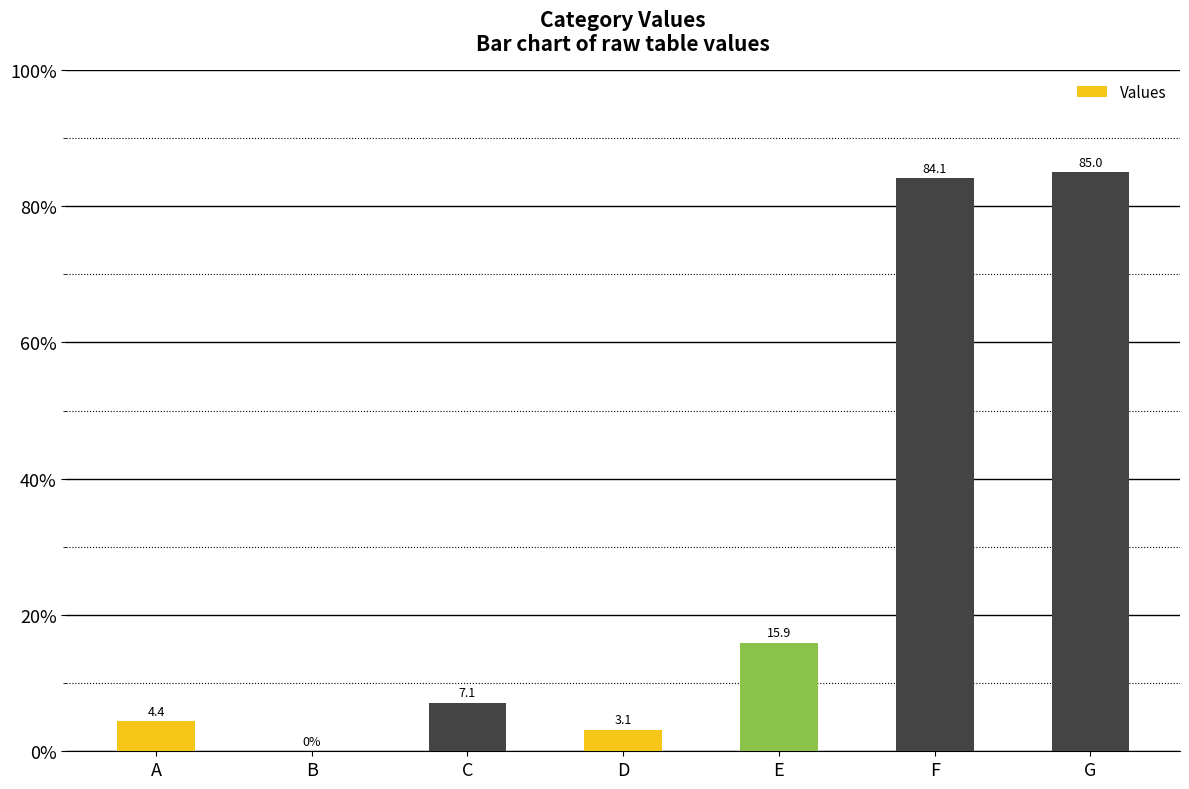

Which category has the highest value across all series?

G